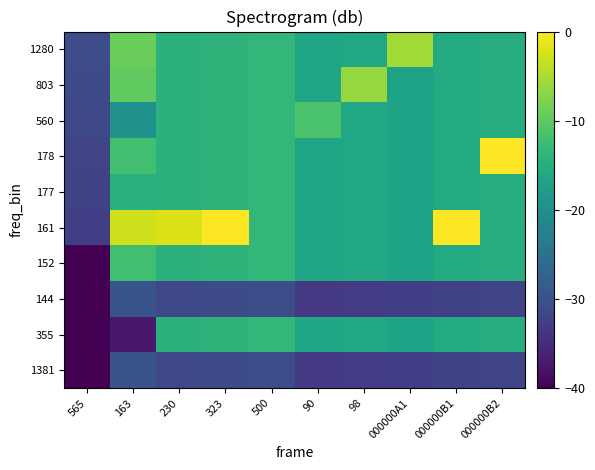

What is the minimum value shown in the chart?

-40.0